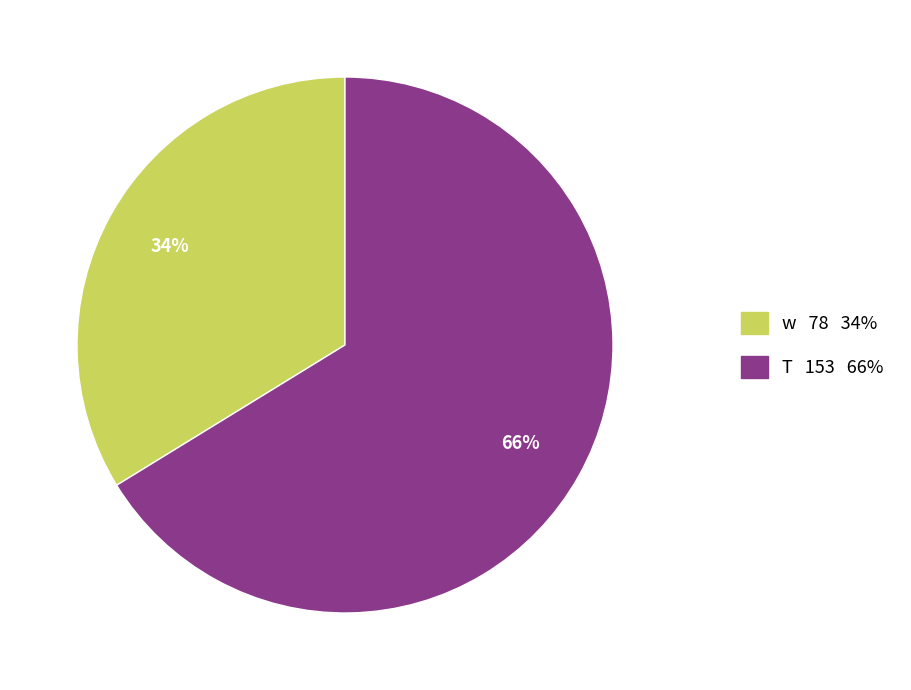

To the nearest percent, what is the average slice percentage?

50%